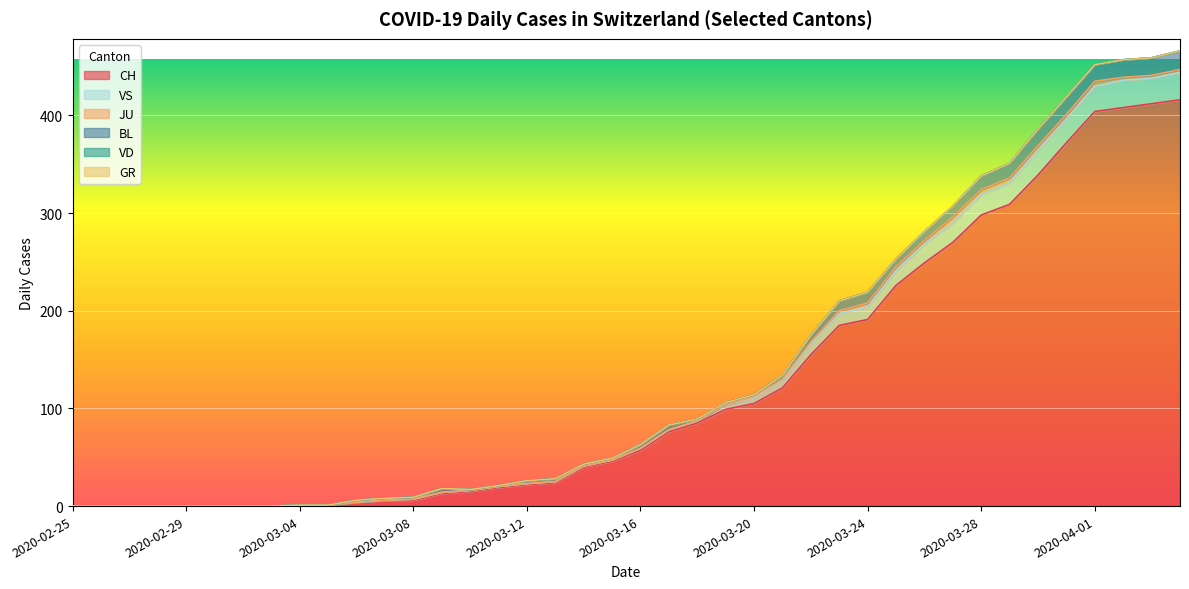

Reading left to right, list all the values displayed in this chart.

CH: 2020-02-25=0	2020-02-26=0	2020-02-27=0	2020-02-28=0	2020-02-29=0	2020-03-01=0	2020-03-02=0	2020-03-03=0	2020-03-04=1	2020-03-05=1	2020-03-06=4	2020-03-07=6	2020-03-08=6	2020-03-09=13	2020-03-10=15	2020-03-11=19	2020-03-12=22	2020-03-13=24	2020-03-14=40	2020-03-15=46	2020-03-16=57	2020-03-17=76	2020-03-18=85	2020-03-19=99	2020-03-20=105	2020-03-21=121	2020-03-22=155	2020-03-23=185	2020-03-24=191	2020-03-25=226	2020-03-26=249	2020-03-27=270	2020-03-28=298	2020-03-29=309	2020-03-30=339	2020-03-31=372	2020-04-01=404	2020-04-02=408	2020-04-03=412	2020-04-04=416
BL: 2020-02-25=0	2020-02-26=0	2020-02-27=0	2020-02-28=0	2020-02-29=0	2020-03-01=0	2020-03-02=0	2020-03-03=0	2020-03-04=0	2020-03-05=0	2020-03-06=2	2020-03-07=2	2020-03-08=2	2020-03-09=4	2020-03-10=1	2020-03-11=1	2020-03-12=3	2020-03-13=3	2020-03-14=2	2020-03-15=2	2020-03-16=4	2020-03-17=5	2020-03-18=2	2020-03-19=2	2020-03-20=2	2020-03-21=4	2020-03-22=7	2020-03-23=10	2020-03-24=11	2020-03-25=8	2020-03-26=9	2020-03-27=11	2020-03-28=14	2020-03-29=15	2020-03-30=17	2020-03-31=18	2020-04-01=17	2020-04-02=18	2020-04-03=18	2020-04-04=19
VD: 2020-02-25=0	2020-02-26=0	2020-02-27=0	2020-02-28=0	2020-02-29=0	2020-03-01=0	2020-03-02=0	2020-03-03=0	2020-03-04=0	2020-03-05=0	2020-03-06=0	2020-03-07=0	2020-03-08=0	2020-03-09=0	2020-03-10=0	2020-03-11=0	2020-03-12=0	2020-03-13=0	2020-03-14=0	2020-03-15=0	2020-03-16=0	2020-03-17=0	2020-03-18=0	2020-03-19=0	2020-03-20=0	2020-03-21=0	2020-03-22=0	2020-03-23=0	2020-03-24=0	2020-03-25=0	2020-03-26=0	2020-03-27=0	2020-03-28=0	2020-03-29=0	2020-03-30=0	2020-03-31=0	2020-04-01=0	2020-04-02=0	2020-04-03=0	2020-04-04=0
GR: 2020-02-25=0	2020-02-26=0	2020-02-27=0	2020-02-28=0	2020-02-29=0	2020-03-01=0	2020-03-02=0	2020-03-03=0	2020-03-04=0	2020-03-05=0	2020-03-06=0	2020-03-07=0	2020-03-08=0	2020-03-09=0	2020-03-10=0	2020-03-11=0	2020-03-12=0	2020-03-13=0	2020-03-14=0	2020-03-15=0	2020-03-16=0	2020-03-17=0	2020-03-18=0	2020-03-19=0	2020-03-20=0	2020-03-21=0	2020-03-22=0	2020-03-23=0	2020-03-24=0	2020-03-25=0	2020-03-26=0	2020-03-27=0	2020-03-28=0	2020-03-29=0	2020-03-30=0	2020-03-31=0	2020-04-01=0	2020-04-02=0	2020-04-03=0	2020-04-04=0
JU: 2020-02-25=0	2020-02-26=0	2020-02-27=0	2020-02-28=0	2020-02-29=0	2020-03-01=0	2020-03-02=0	2020-03-03=0	2020-03-04=0	2020-03-05=0	2020-03-06=0	2020-03-07=0	2020-03-08=0	2020-03-09=0	2020-03-10=0	2020-03-11=0	2020-03-12=0	2020-03-13=0	2020-03-14=0	2020-03-15=0	2020-03-16=0	2020-03-17=0	2020-03-18=0	2020-03-19=0	2020-03-20=1	2020-03-21=1	2020-03-22=2	2020-03-23=3	2020-03-24=4	2020-03-25=4	2020-03-26=4	2020-03-27=6	2020-03-28=5	2020-03-29=5	2020-03-30=5	2020-03-31=5	2020-04-01=5	2020-04-02=3	2020-04-03=3	2020-04-04=3
VS: 2020-02-25=0	2020-02-26=0	2020-02-27=0	2020-02-28=0	2020-02-29=0	2020-03-01=0	2020-03-02=0	2020-03-03=0	2020-03-04=0	2020-03-05=0	2020-03-06=0	2020-03-07=0	2020-03-08=1	2020-03-09=1	2020-03-10=1	2020-03-11=1	2020-03-12=1	2020-03-13=1	2020-03-14=1	2020-03-15=1	2020-03-16=2	2020-03-17=2	2020-03-18=2	2020-03-19=5	2020-03-20=6	2020-03-21=8	2020-03-22=11	2020-03-23=12	2020-03-24=13	2020-03-25=15	2020-03-26=19	2020-03-27=20	2020-03-28=21	2020-03-29=22	2020-03-30=25	2020-03-31=24	2020-04-01=26	2020-04-02=28	2020-04-03=26	2020-04-04=28